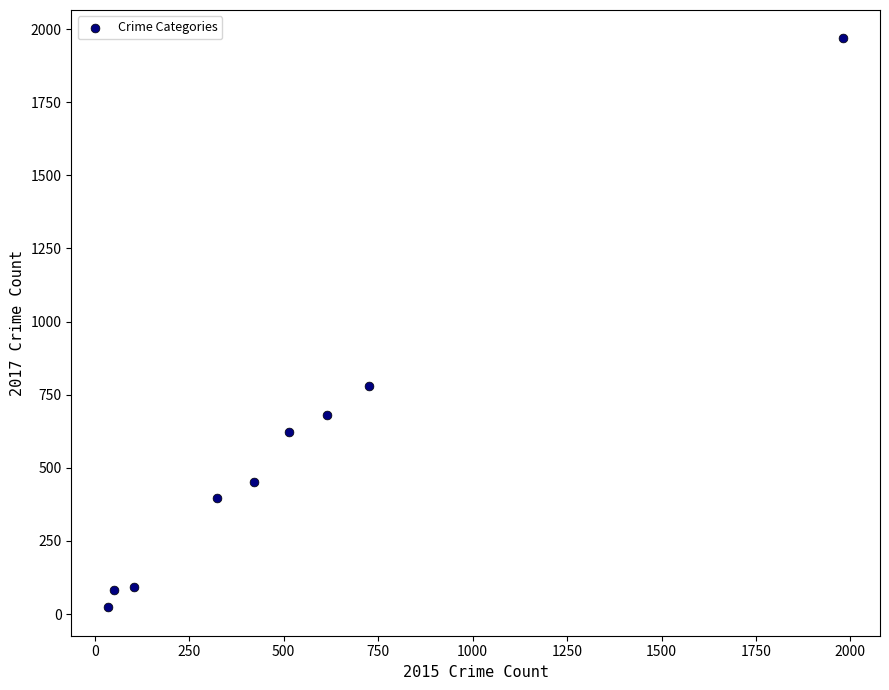

What is the range of Y values (max minus min)?

1945